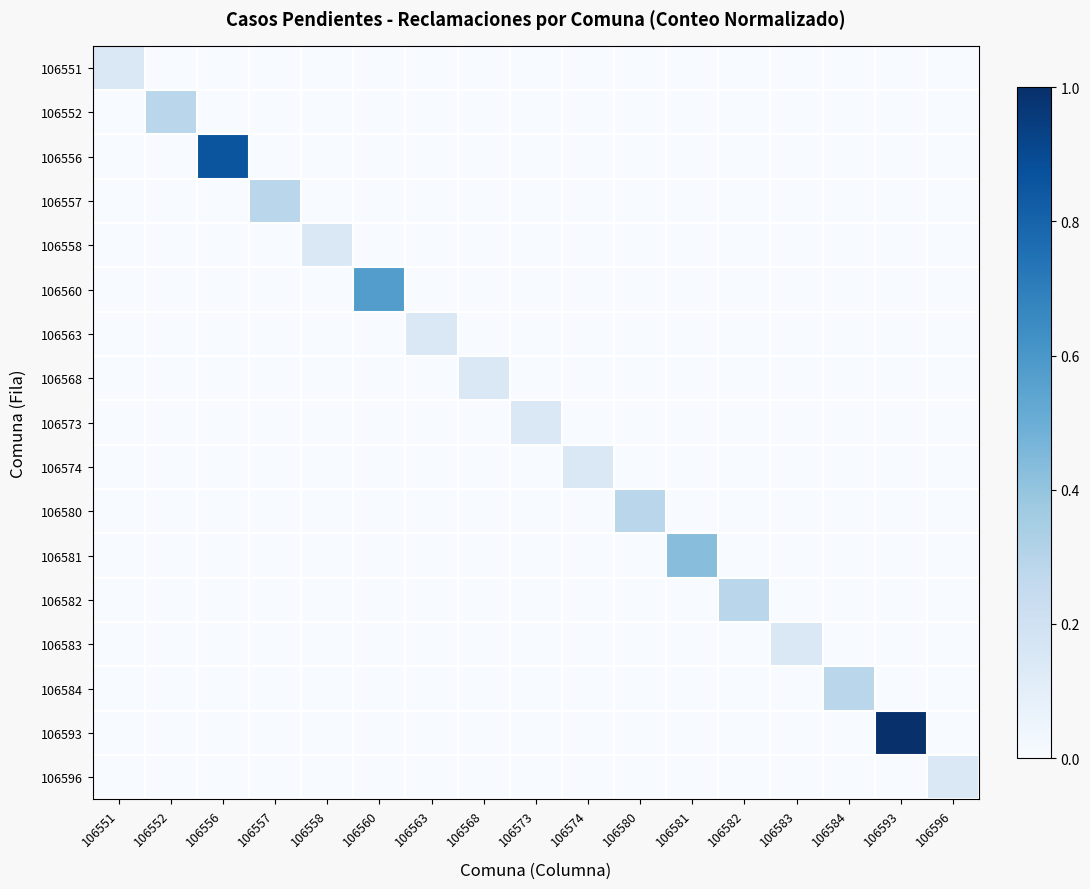

Reading left to right, extract all data points from this chart.

106551: 106551=0.1	106552=0.0	106556=0.0	106557=0.0	106558=0.0	106560=0.0	106563=0.0	106568=0.0	106573=0.0	106574=0.0	106580=0.0	106581=0.0	106582=0.0	106583=0.0	106584=0.0	106593=0.0	106596=0.0
106552: 106551=0.0	106552=0.3	106556=0.0	106557=0.0	106558=0.0	106560=0.0	106563=0.0	106568=0.0	106573=0.0	106574=0.0	106580=0.0	106581=0.0	106582=0.0	106583=0.0	106584=0.0	106593=0.0	106596=0.0
106556: 106551=0.0	106552=0.0	106556=0.9	106557=0.0	106558=0.0	106560=0.0	106563=0.0	106568=0.0	106573=0.0	106574=0.0	106580=0.0	106581=0.0	106582=0.0	106583=0.0	106584=0.0	106593=0.0	106596=0.0
106557: 106551=0.0	106552=0.0	106556=0.0	106557=0.3	106558=0.0	106560=0.0	106563=0.0	106568=0.0	106573=0.0	106574=0.0	106580=0.0	106581=0.0	106582=0.0	106583=0.0	106584=0.0	106593=0.0	106596=0.0
106558: 106551=0.0	106552=0.0	106556=0.0	106557=0.0	106558=0.1	106560=0.0	106563=0.0	106568=0.0	106573=0.0	106574=0.0	106580=0.0	106581=0.0	106582=0.0	106583=0.0	106584=0.0	106593=0.0	106596=0.0
106560: 106551=0.0	106552=0.0	106556=0.0	106557=0.0	106558=0.0	106560=0.6	106563=0.0	106568=0.0	106573=0.0	106574=0.0	106580=0.0	106581=0.0	106582=0.0	106583=0.0	106584=0.0	106593=0.0	106596=0.0
106563: 106551=0.0	106552=0.0	106556=0.0	106557=0.0	106558=0.0	106560=0.0	106563=0.1	106568=0.0	106573=0.0	106574=0.0	106580=0.0	106581=0.0	106582=0.0	106583=0.0	106584=0.0	106593=0.0	106596=0.0
106568: 106551=0.0	106552=0.0	106556=0.0	106557=0.0	106558=0.0	106560=0.0	106563=0.0	106568=0.1	106573=0.0	106574=0.0	106580=0.0	106581=0.0	106582=0.0	106583=0.0	106584=0.0	106593=0.0	106596=0.0
106573: 106551=0.0	106552=0.0	106556=0.0	106557=0.0	106558=0.0	106560=0.0	106563=0.0	106568=0.0	106573=0.1	106574=0.0	106580=0.0	106581=0.0	106582=0.0	106583=0.0	106584=0.0	106593=0.0	106596=0.0
106574: 106551=0.0	106552=0.0	106556=0.0	106557=0.0	106558=0.0	106560=0.0	106563=0.0	106568=0.0	106573=0.0	106574=0.1	106580=0.0	106581=0.0	106582=0.0	106583=0.0	106584=0.0	106593=0.0	106596=0.0
106580: 106551=0.0	106552=0.0	106556=0.0	106557=0.0	106558=0.0	106560=0.0	106563=0.0	106568=0.0	106573=0.0	106574=0.0	106580=0.3	106581=0.0	106582=0.0	106583=0.0	106584=0.0	106593=0.0	106596=0.0
106581: 106551=0.0	106552=0.0	106556=0.0	106557=0.0	106558=0.0	106560=0.0	106563=0.0	106568=0.0	106573=0.0	106574=0.0	106580=0.0	106581=0.4	106582=0.0	106583=0.0	106584=0.0	106593=0.0	106596=0.0
106582: 106551=0.0	106552=0.0	106556=0.0	106557=0.0	106558=0.0	106560=0.0	106563=0.0	106568=0.0	106573=0.0	106574=0.0	106580=0.0	106581=0.0	106582=0.3	106583=0.0	106584=0.0	106593=0.0	106596=0.0
106583: 106551=0.0	106552=0.0	106556=0.0	106557=0.0	106558=0.0	106560=0.0	106563=0.0	106568=0.0	106573=0.0	106574=0.0	106580=0.0	106581=0.0	106582=0.0	106583=0.1	106584=0.0	106593=0.0	106596=0.0
106584: 106551=0.0	106552=0.0	106556=0.0	106557=0.0	106558=0.0	106560=0.0	106563=0.0	106568=0.0	106573=0.0	106574=0.0	106580=0.0	106581=0.0	106582=0.0	106583=0.0	106584=0.3	106593=0.0	106596=0.0
106593: 106551=0.0	106552=0.0	106556=0.0	106557=0.0	106558=0.0	106560=0.0	106563=0.0	106568=0.0	106573=0.0	106574=0.0	106580=0.0	106581=0.0	106582=0.0	106583=0.0	106584=0.0	106593=1.0	106596=0.0
106596: 106551=0.0	106552=0.0	106556=0.0	106557=0.0	106558=0.0	106560=0.0	106563=0.0	106568=0.0	106573=0.0	106574=0.0	106580=0.0	106581=0.0	106582=0.0	106583=0.0	106584=0.0	106593=0.0	106596=0.1